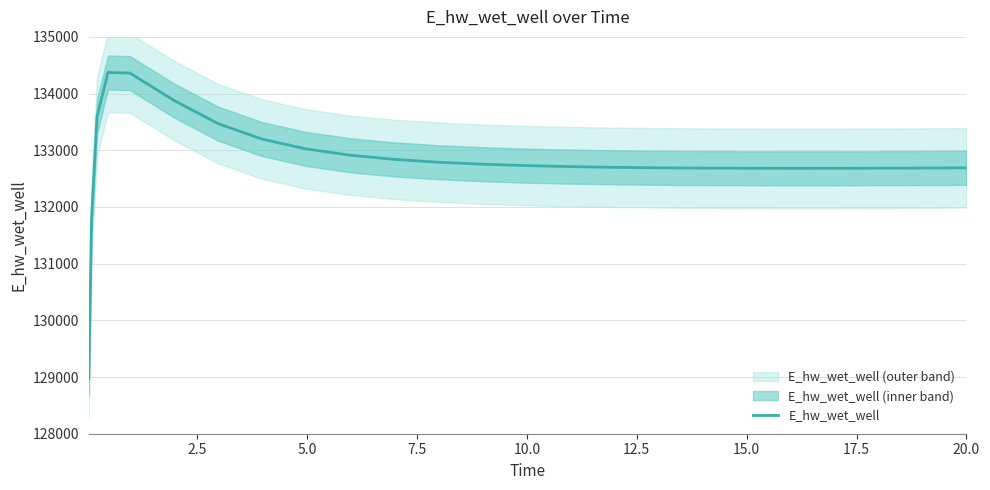

What is the lowest value of the E_hw_wet_well series?

128975.4